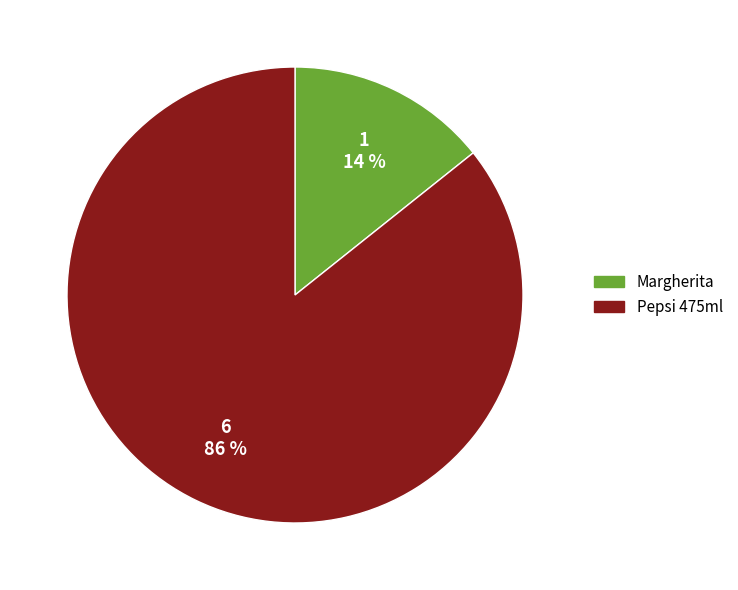

Which category accounts for the majority?

Pepsi 475ml